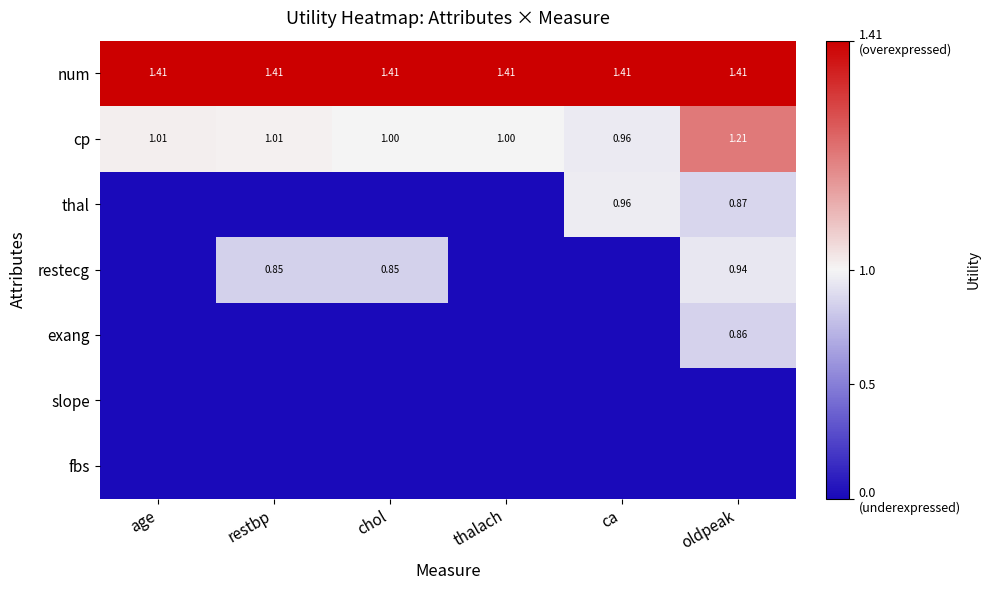

Which series has the largest range (max minus min)?

thal